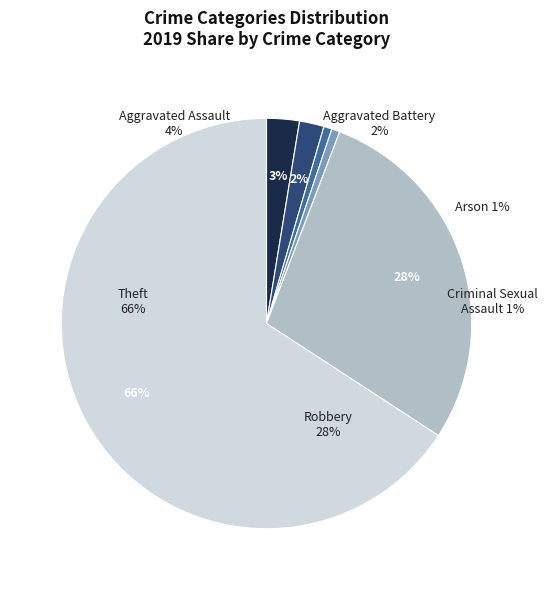

True or false: Arson accounts for 14% of the total.

False